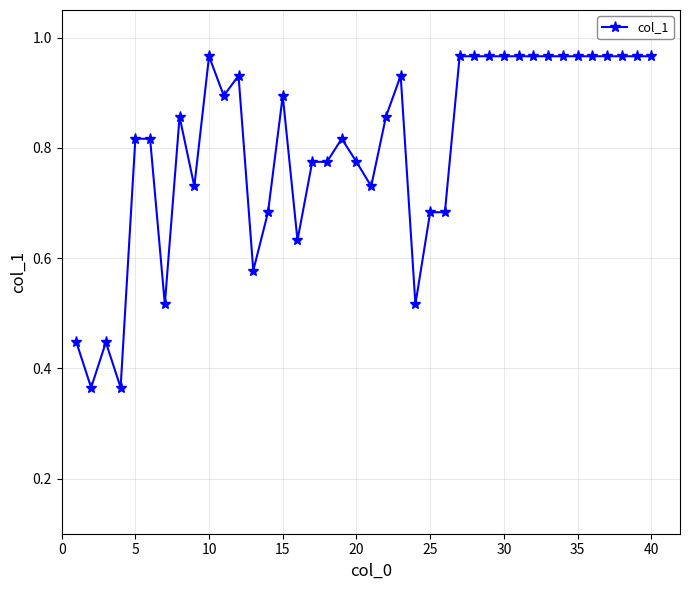

True or false: there are more than 2 points higher than both neighbors.

True